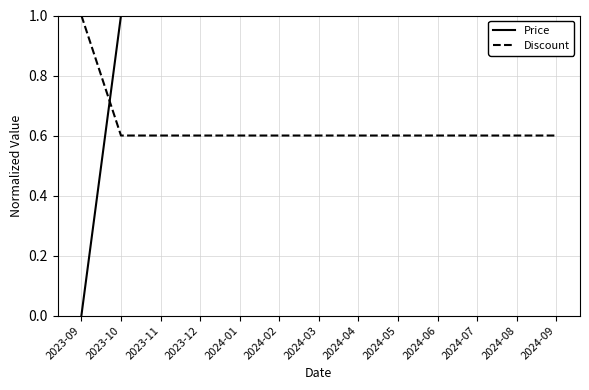

Which series has the largest range (max minus min)?

Price